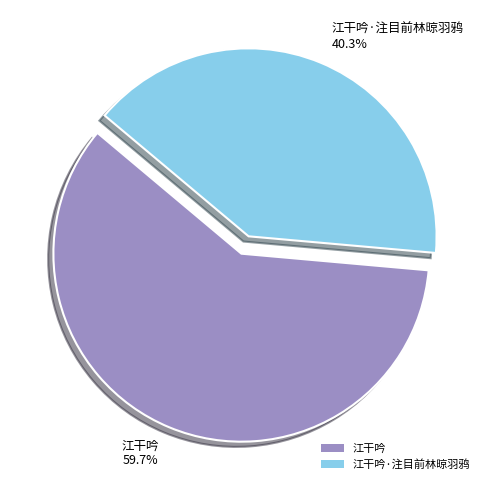

What is the ratio of the value at 江干吟·注目前林晾羽鸦 to the value at 江干吟?

0.7